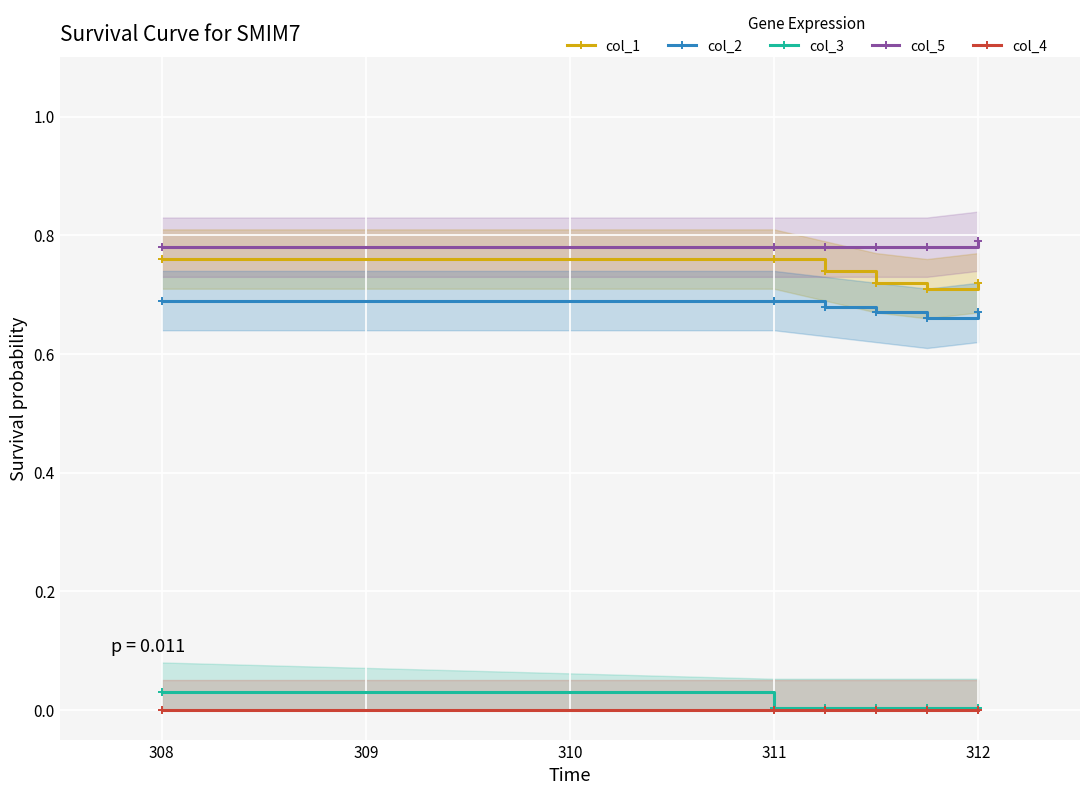

What is the average value of the col_1 series?

0.7